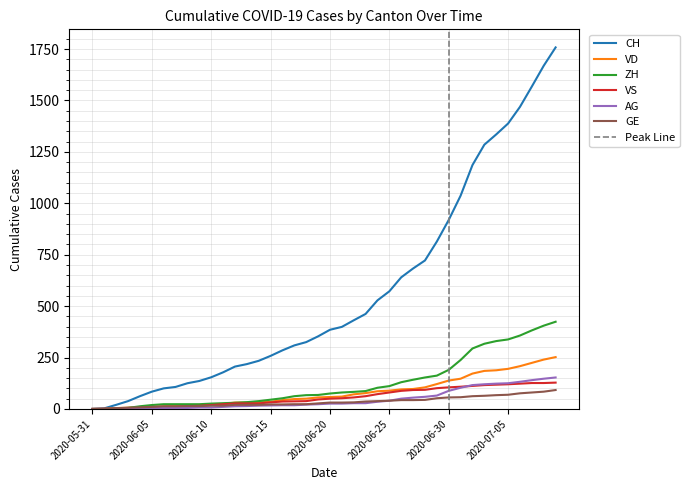

What is the spread (max minus min) of values at 2020-06-17?

291